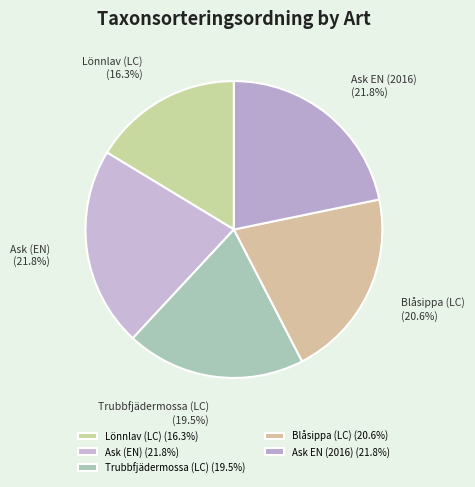

Does any single category account for the majority?

No